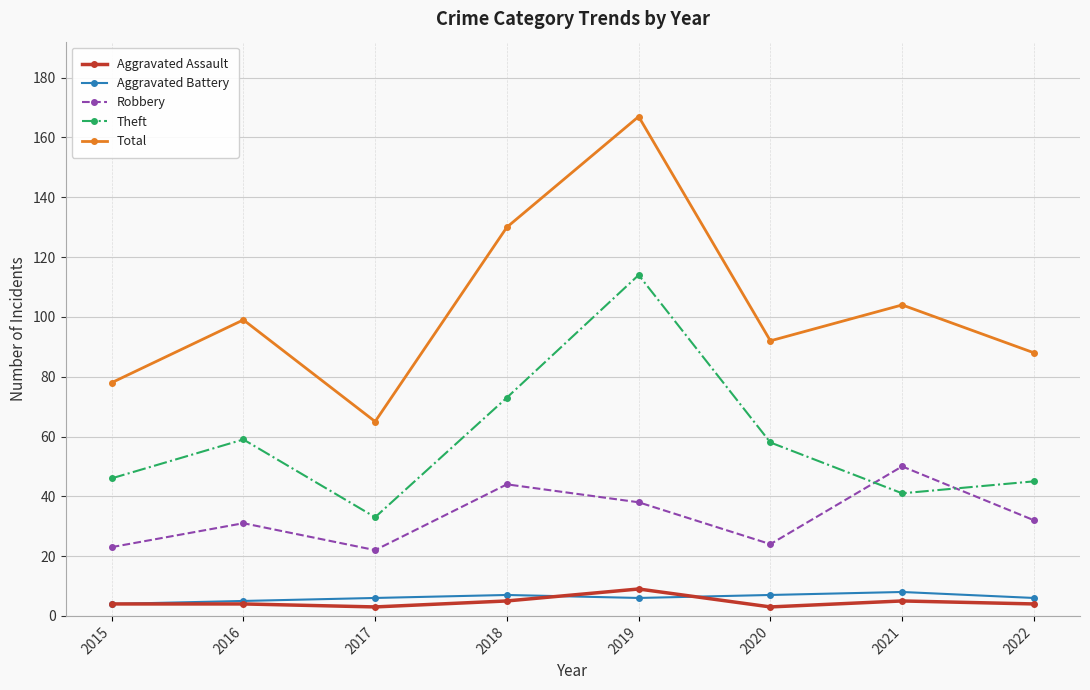

Does the chart have visible grid lines?

Yes